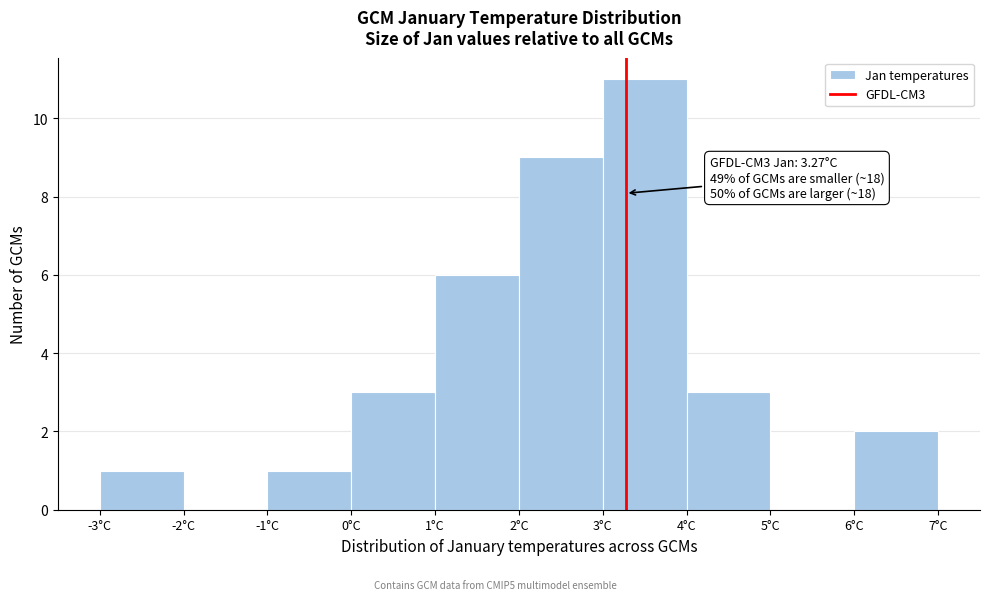

Over which range of the x-axis is the bar tallest?

3 to 4